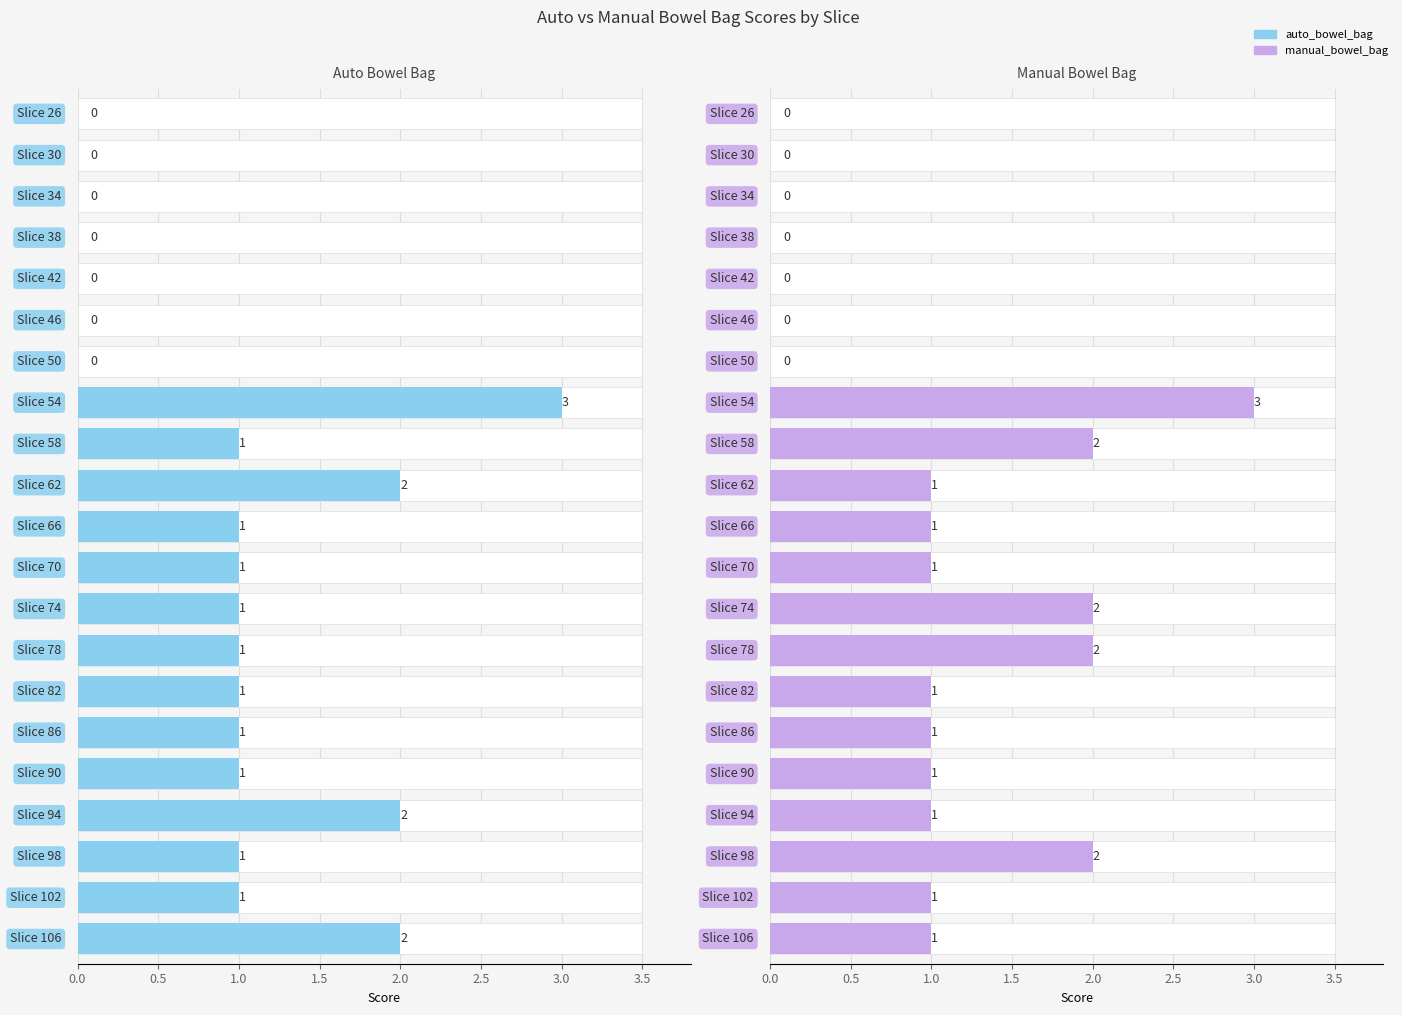

What is the value of the manual_bowel_bag bar at the 9th from the left?

2